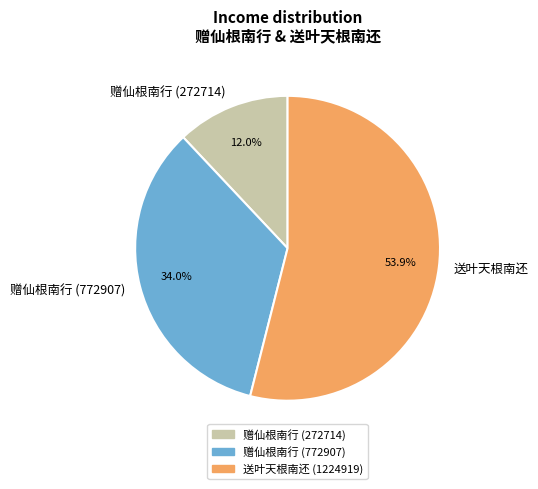

What is the largest slice in the pie chart?

送叶天根南还